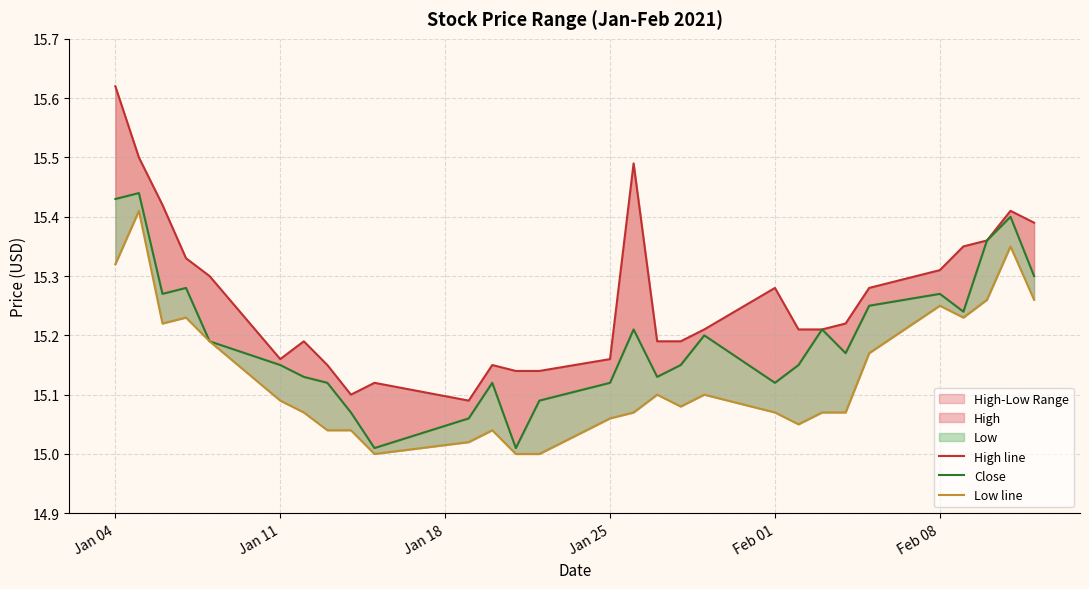

What position from the left is Jan 25?

4